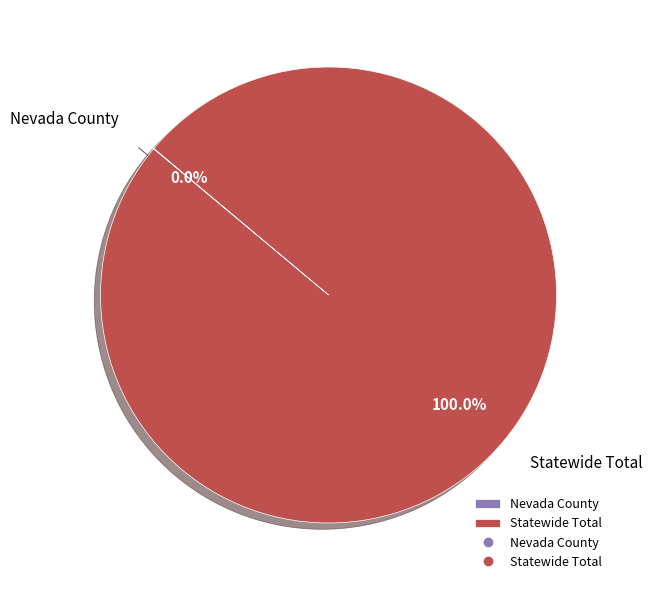

Does Statewide Total account for over 50% of the chart?

Yes